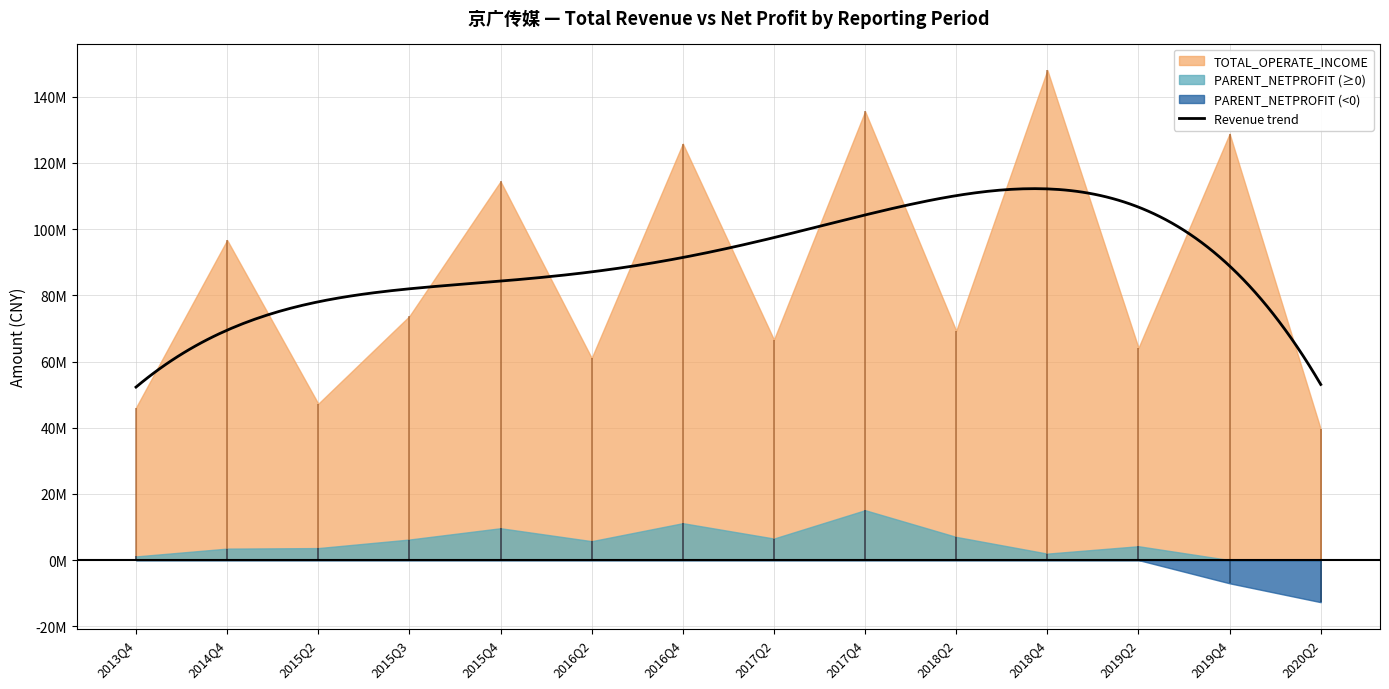

Where is PARENT_NETPROFIT nearest to the value 1173444?

2013Q4